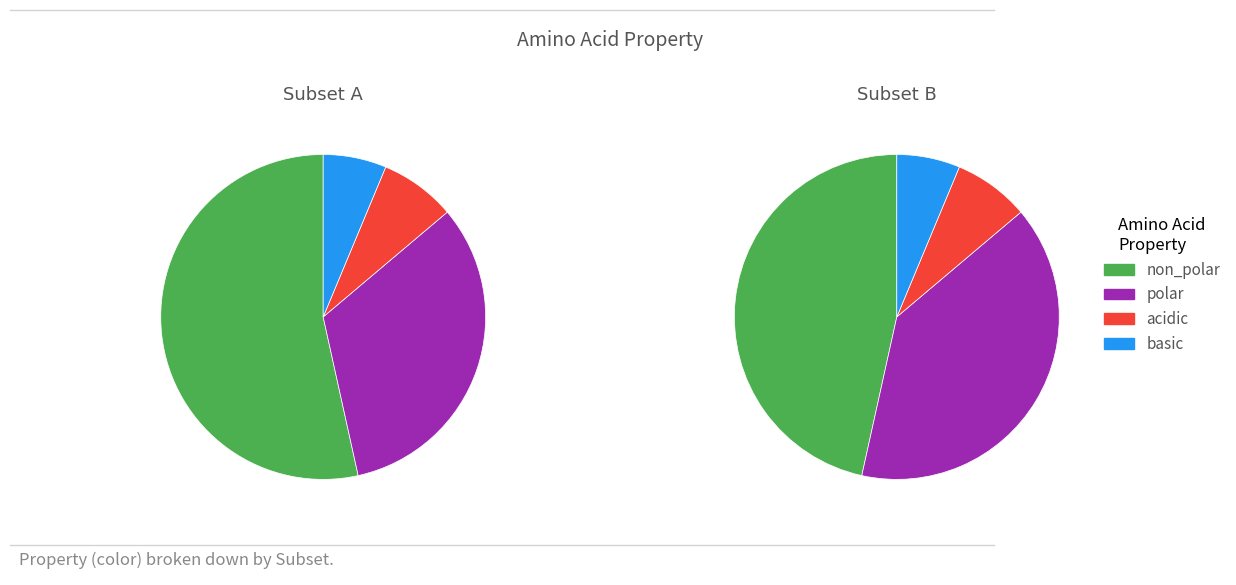

Is it true that polar is 44% of the pie?

False